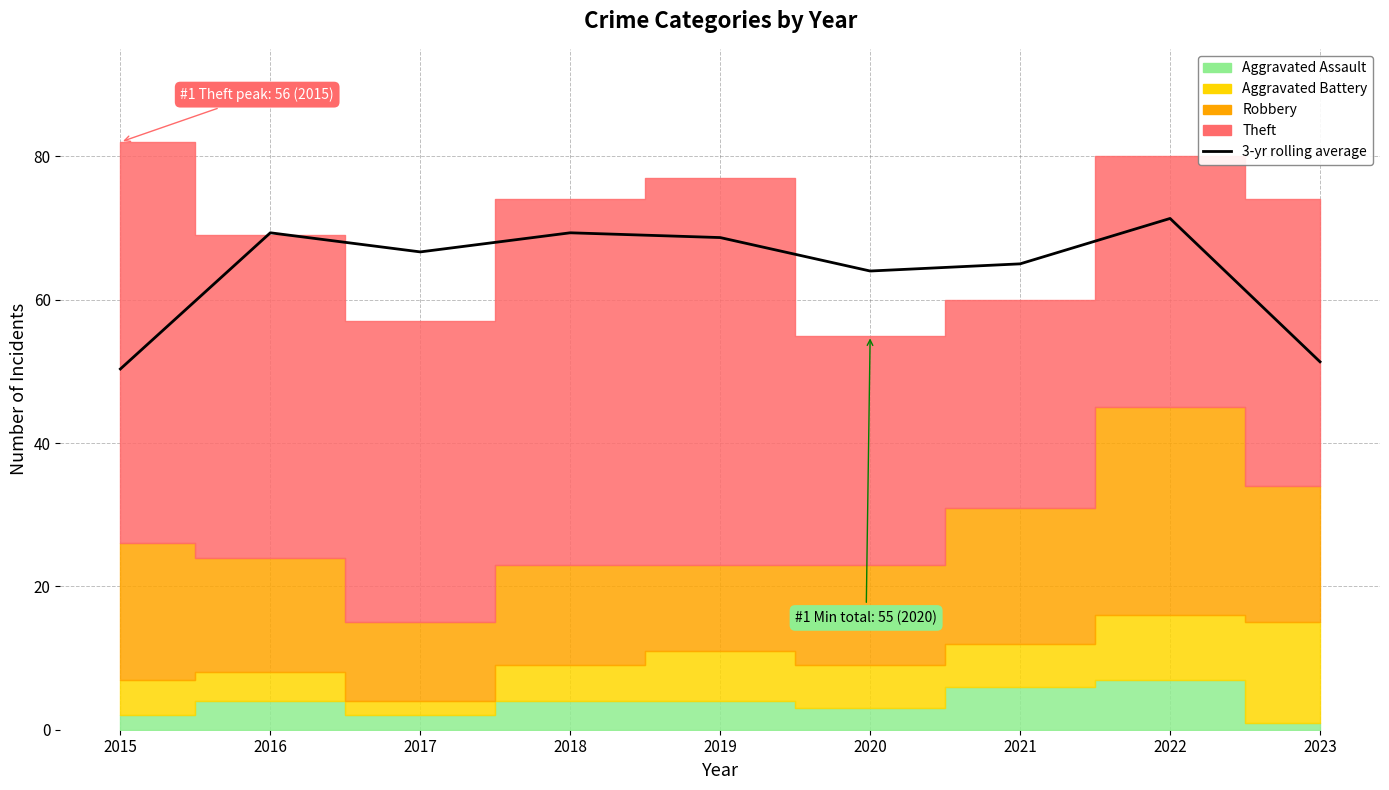

Which has a higher value, 2015 or 2021?

2021